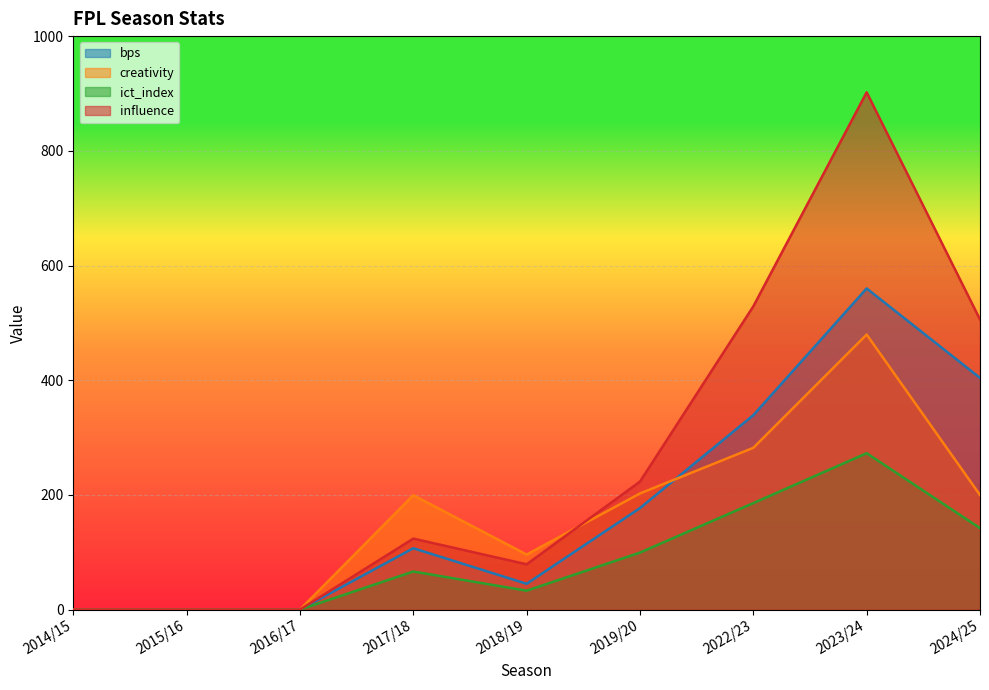

Is the value of ict_index at 2022/23 greater than the value of influence at 2022/23?

No